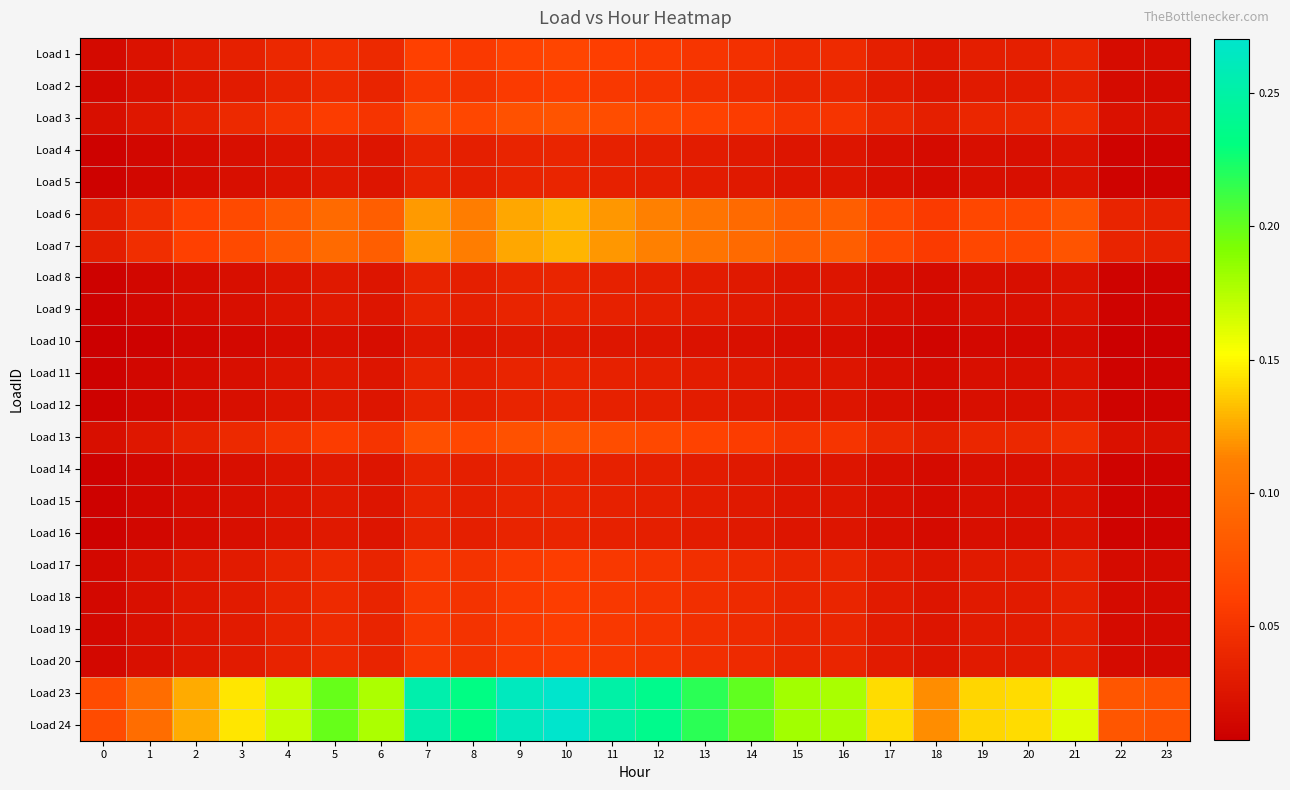

At which category is the sum across all series the highest?

10